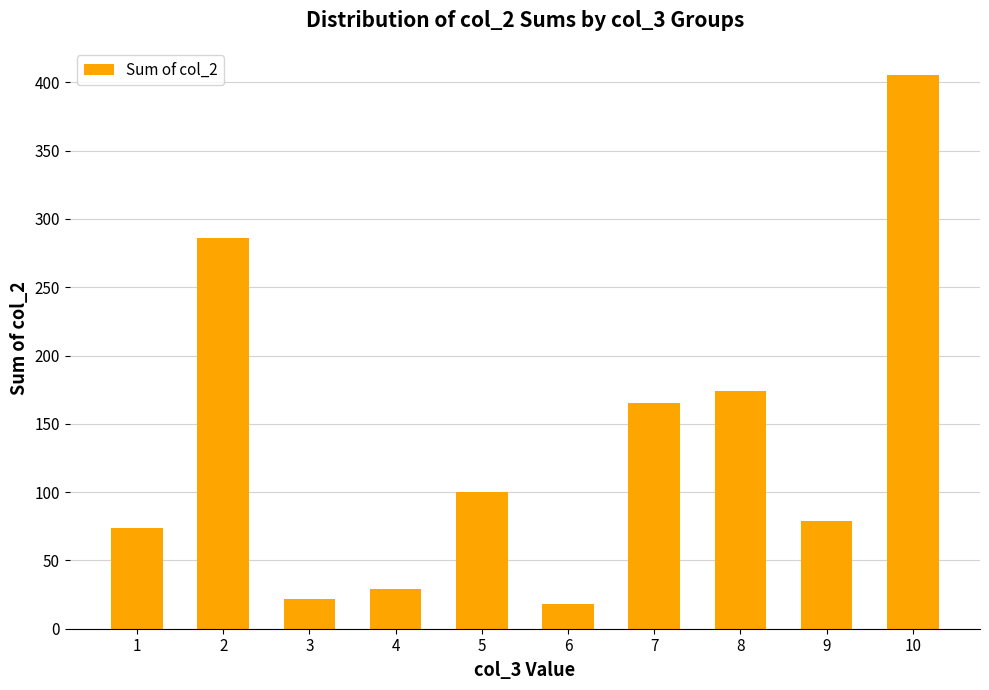

Are the bars horizontal?

No